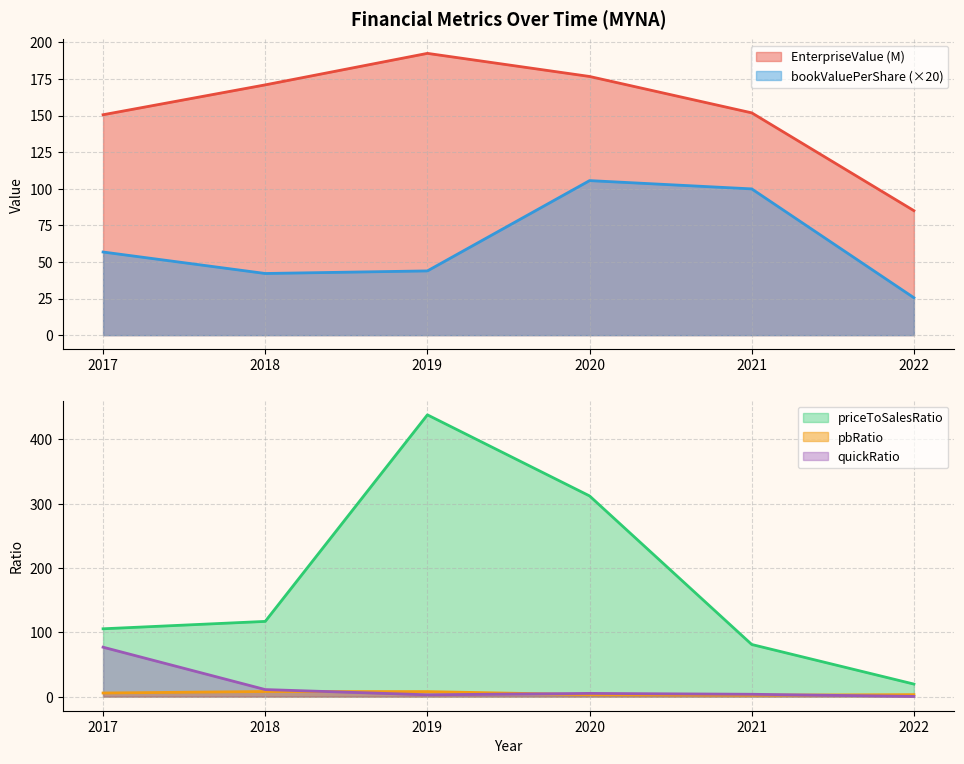

List the labels in order of quickRatio value, smallest first.

2022, 2019, 2021, 2020, 2018, 2017